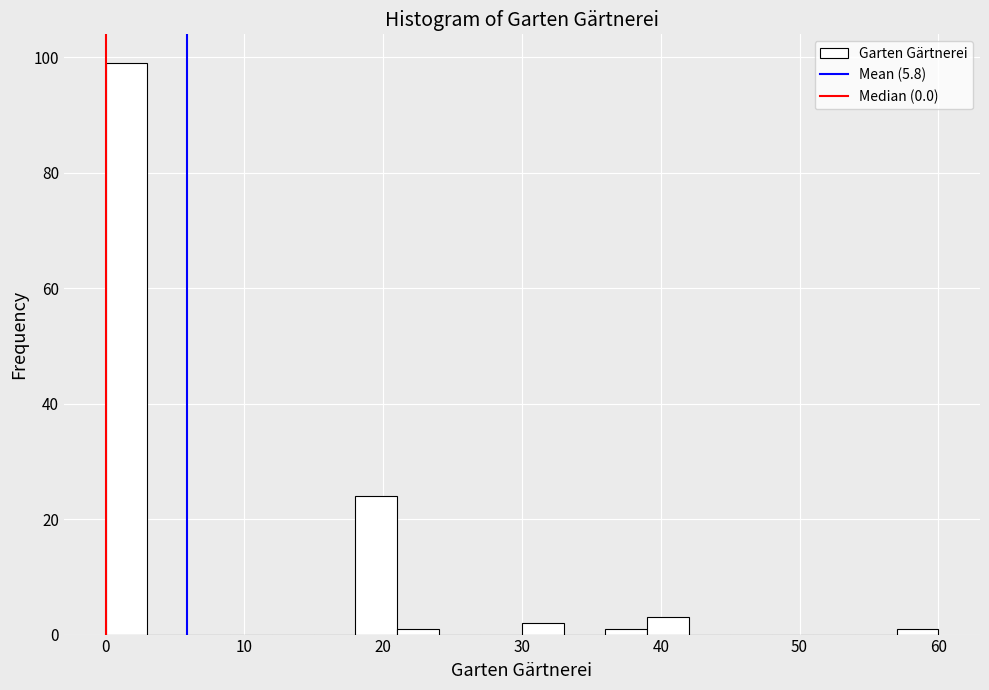

Around what value on the x-axis is the tallest bar? Give the approximate position of its centre, as read against the axis.

2